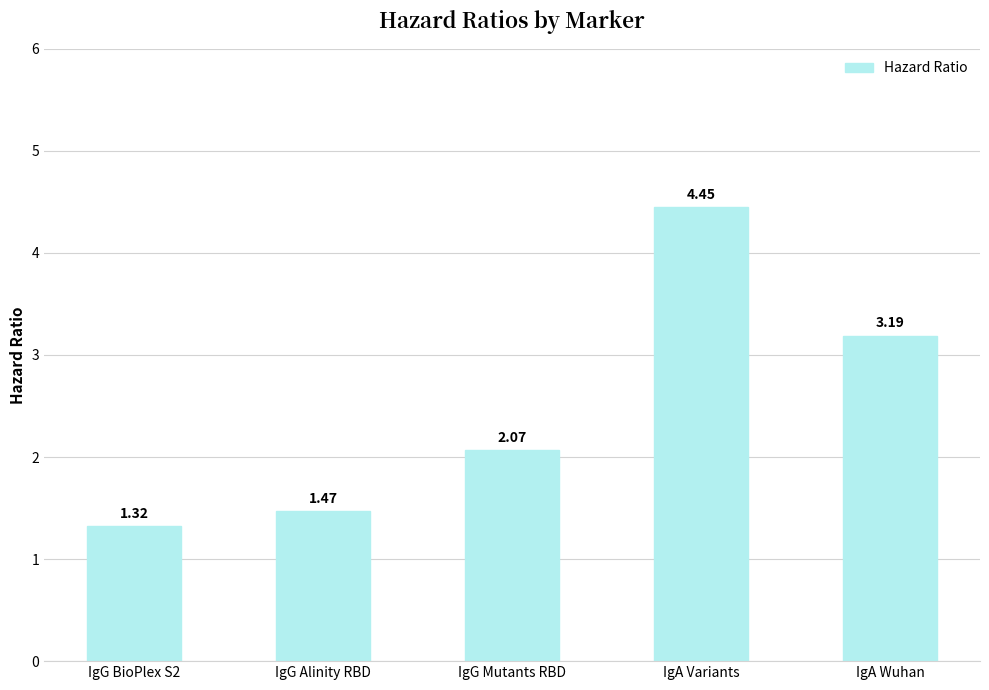

At which label does the data first exceed 2?

IgG Mutants RBD